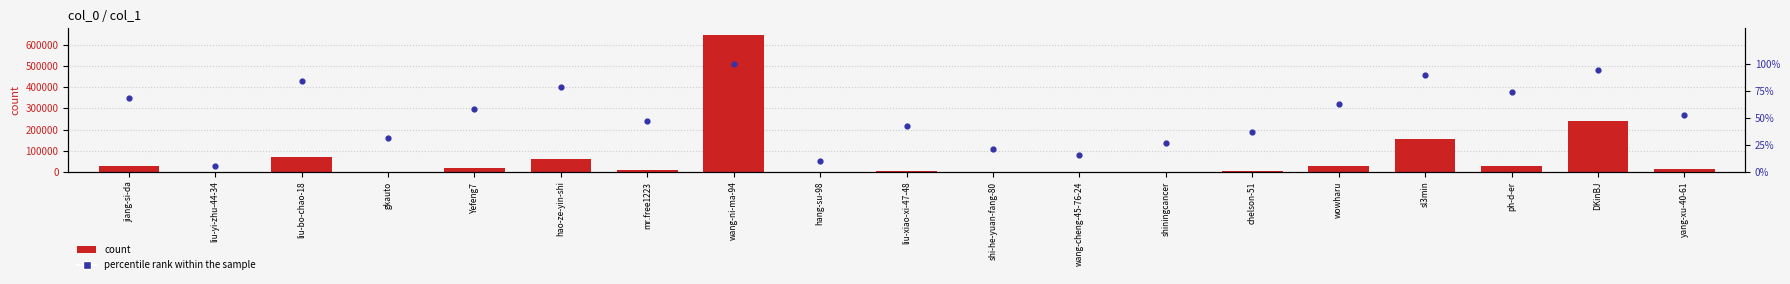

What is the total value across all series at wowharu?

25661.2